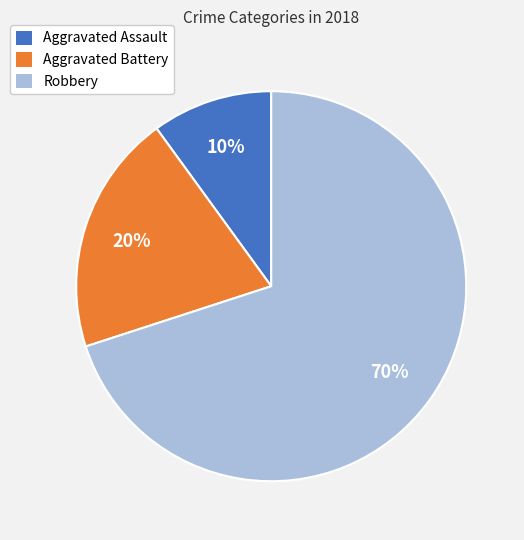

Between Aggravated Assault and Robbery, which is larger?

Robbery